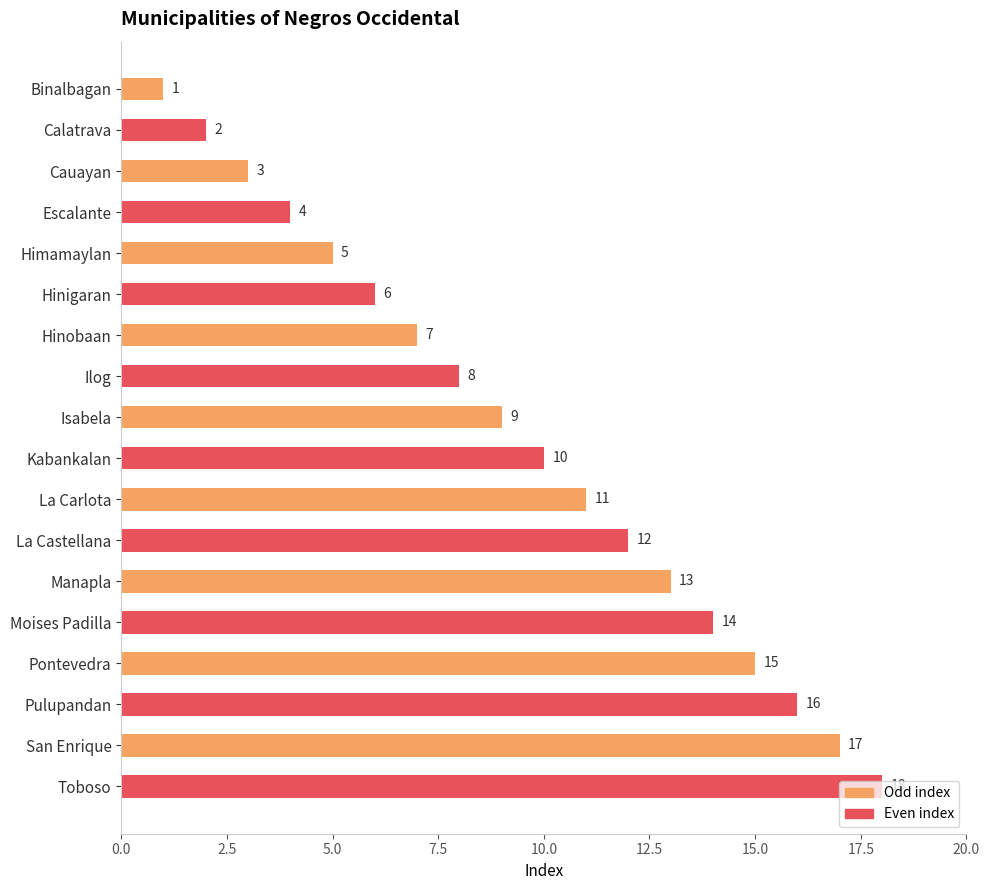

List the labels in order of value, smallest first.

Binalbagan, Calatrava, Cauayan, Escalante, Himamaylan, Hinigaran, Hinobaan, Ilog, Isabela, Kabankalan, La Carlota, La Castellana, Manapla, Moises Padilla, Pontevedra, Pulupandan, San Enrique, Toboso